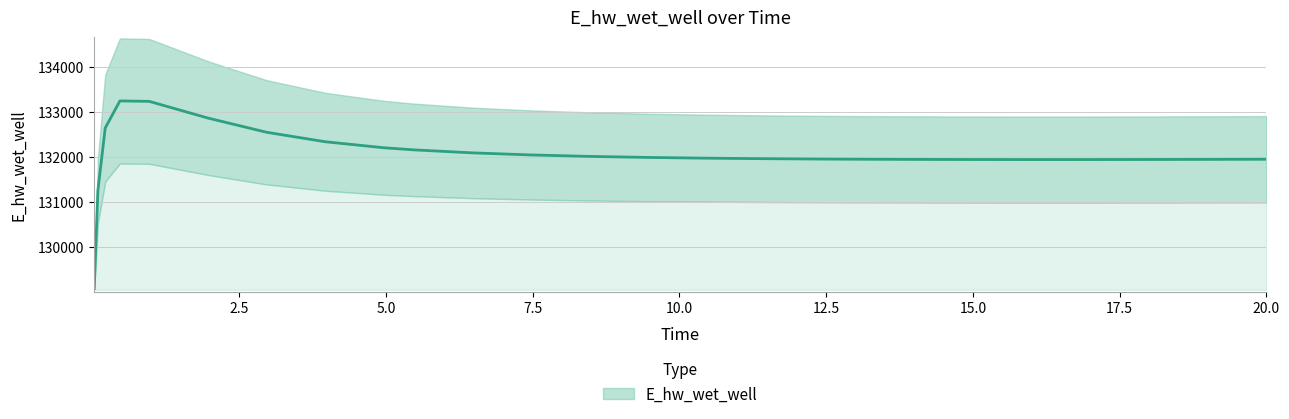

Is it true that the value at 0.96875 is 133229.6?

True